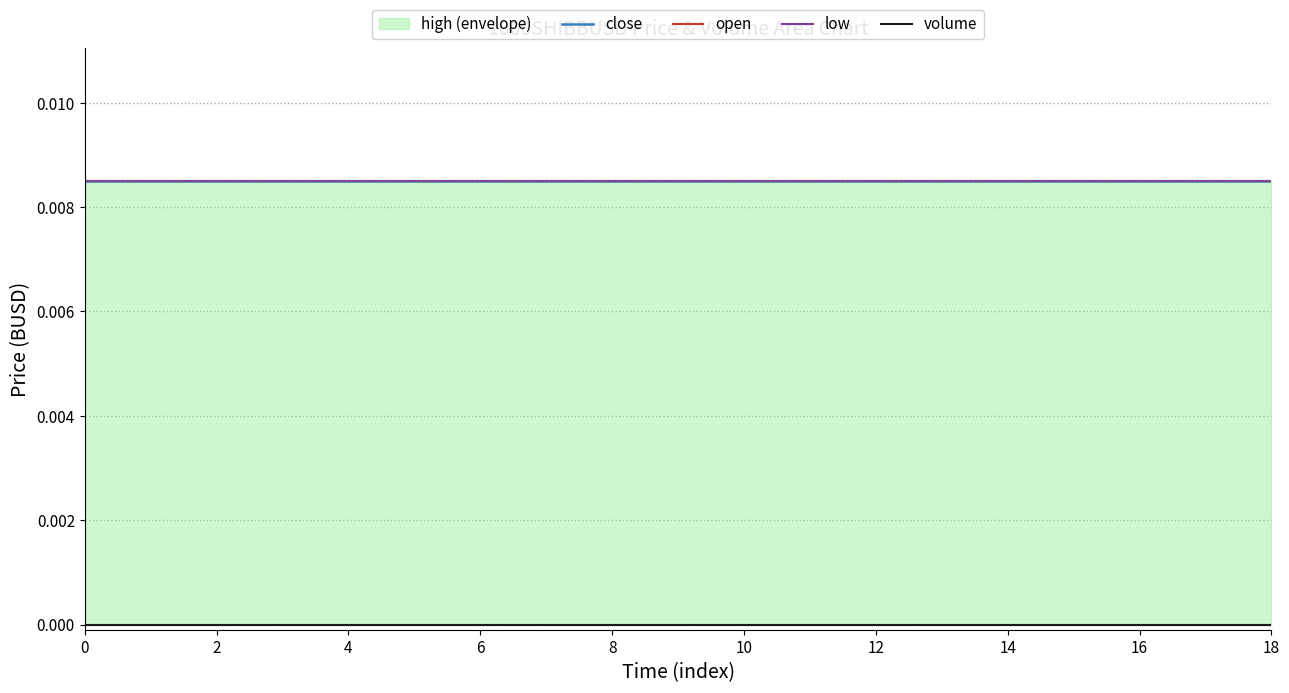

Is the value of open at 12 greater than the value of volume at 18?

Yes